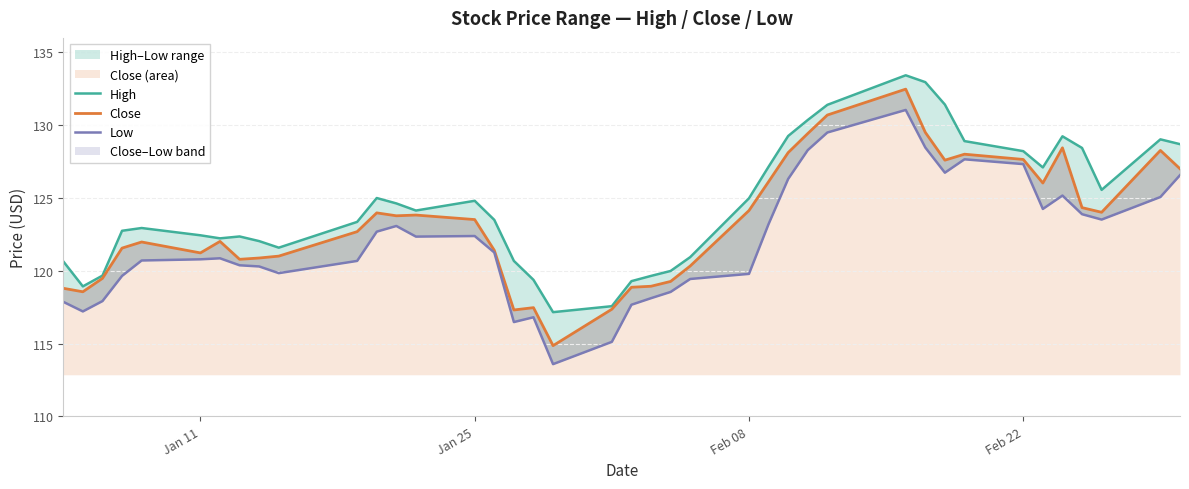

What is the minimum value for Close (area)?

114.9